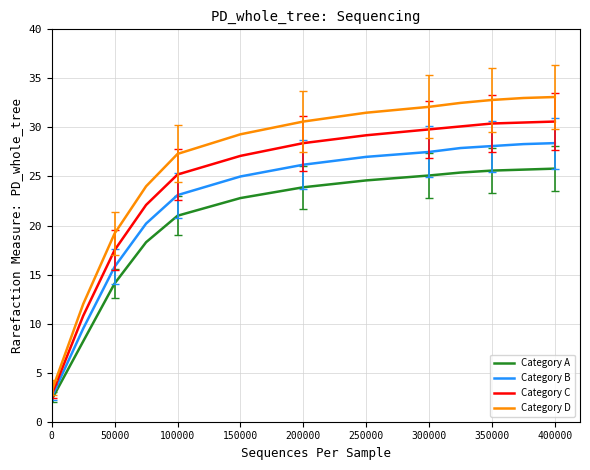

Which series has the widest spread of values?

Category D